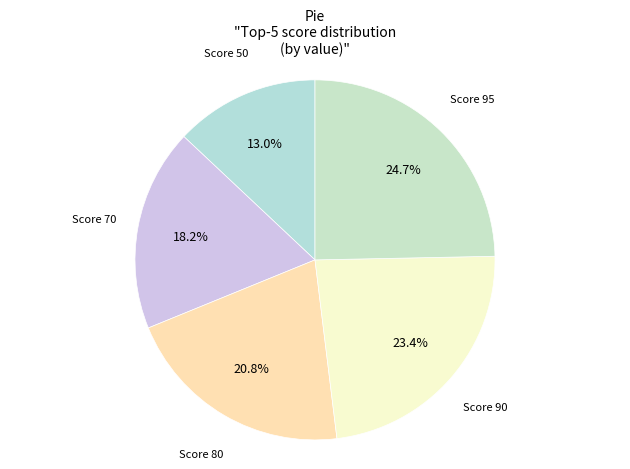

Do Score 70 and Score 50 together represent more than half of the pie?

No